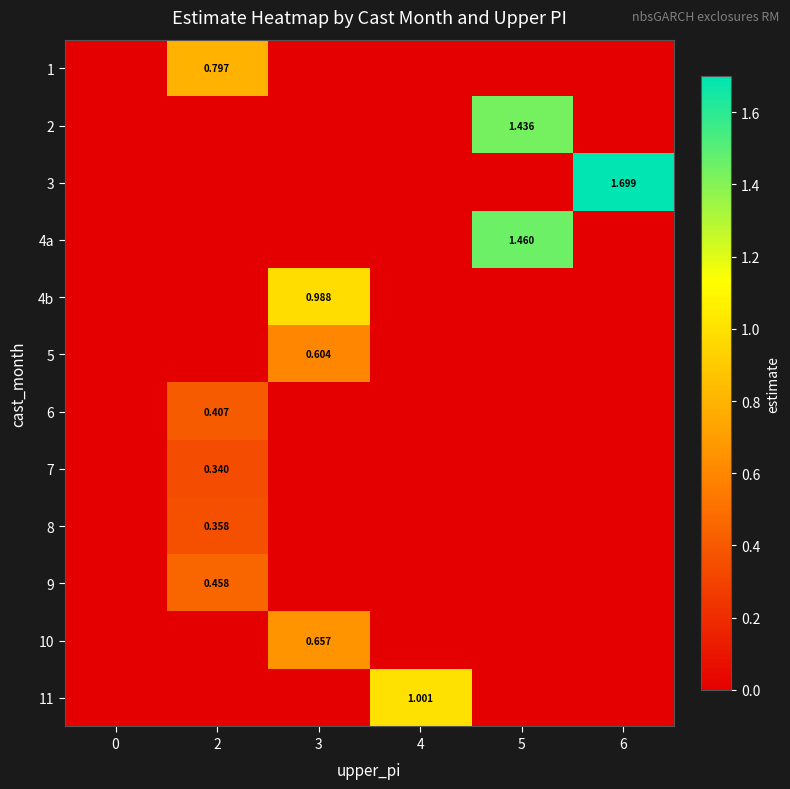

What is the difference between the highest and lowest values at 5?

1.5